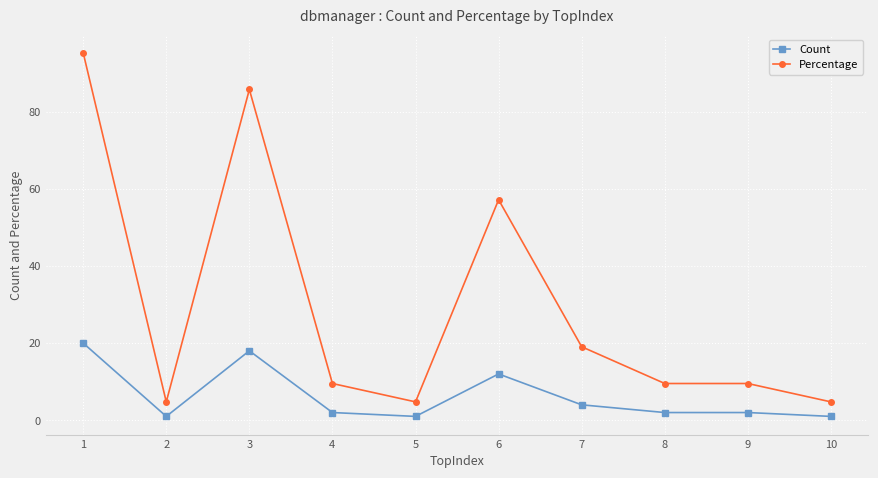

At how many categories does at least one series exceed 41?

3